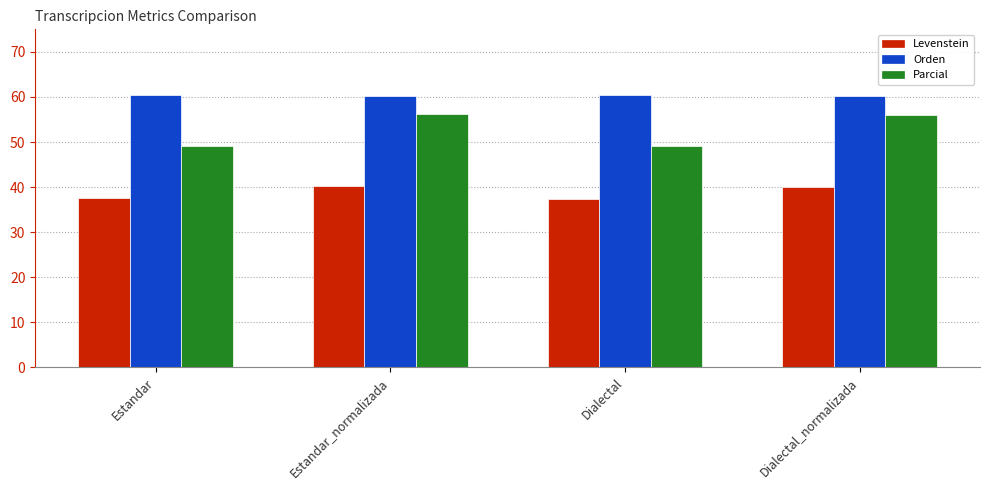

What is the label of the 4th bar from the right?

Estandar